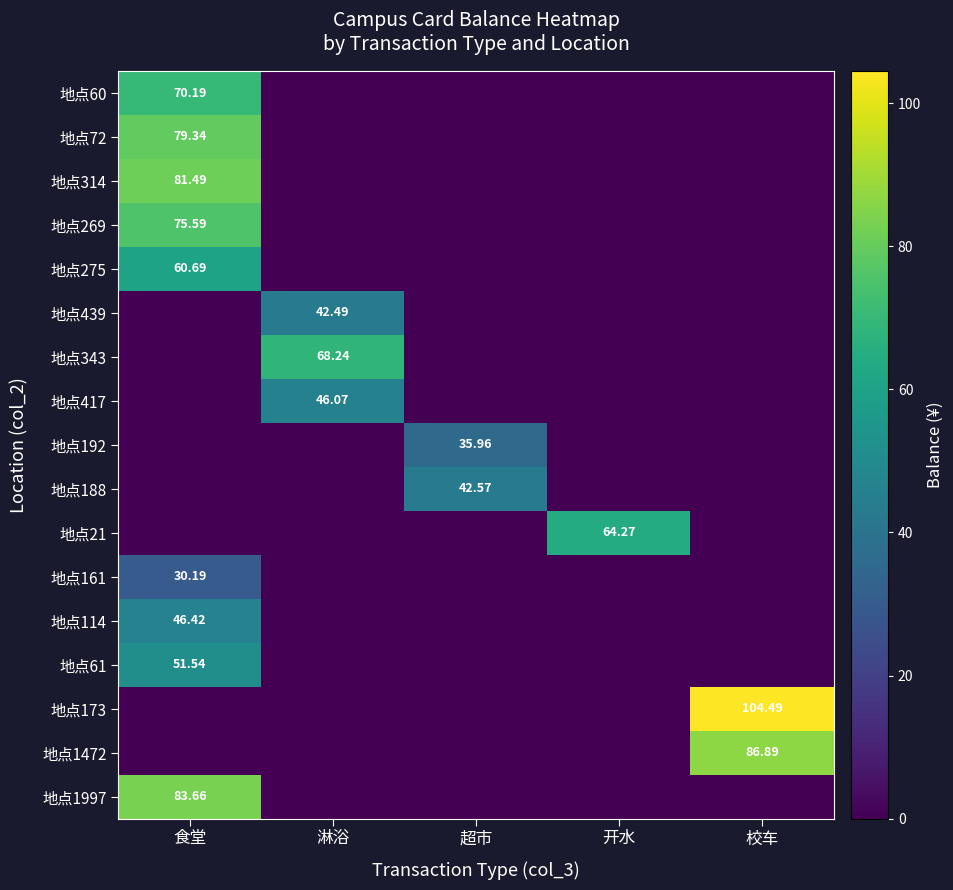

Reading left to right, list all the values displayed in this chart.

row_0: 70.2	0.0	0.0	0.0	0.0
row_1: 79.3	0.0	0.0	0.0	0.0
row_2: 81.5	0.0	0.0	0.0	0.0
row_3: 75.6	0.0	0.0	0.0	0.0
row_4: 60.7	0.0	0.0	0.0	0.0
row_5: 0.0	42.5	0.0	0.0	0.0
row_6: 0.0	68.2	0.0	0.0	0.0
row_7: 0.0	46.1	0.0	0.0	0.0
row_8: 0.0	0.0	36.0	0.0	0.0
row_9: 0.0	0.0	42.6	0.0	0.0
row_10: 0.0	0.0	0.0	64.3	0.0
row_11: 30.2	0.0	0.0	0.0	0.0
row_12: 46.4	0.0	0.0	0.0	0.0
row_13: 51.5	0.0	0.0	0.0	0.0
row_14: 0.0	0.0	0.0	0.0	104.5
row_15: 0.0	0.0	0.0	0.0	86.9
row_16: 83.7	0.0	0.0	0.0	0.0